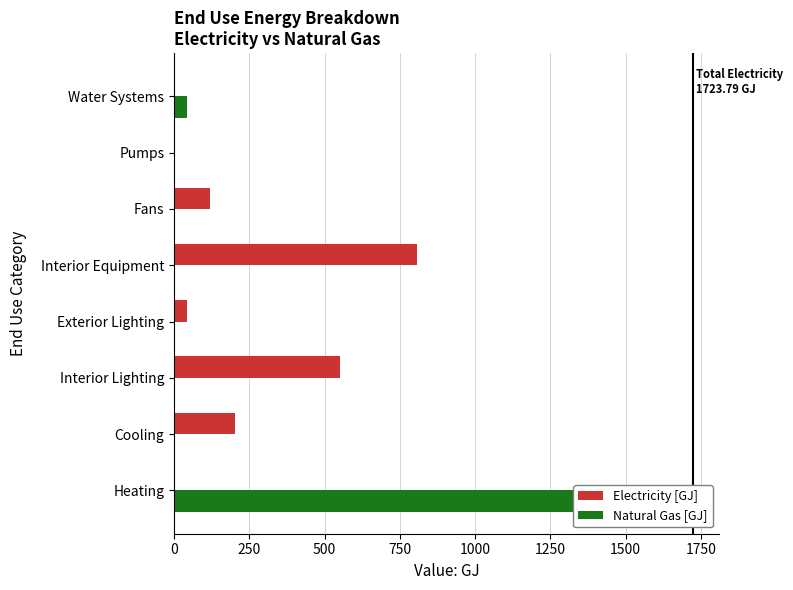

List the series in order of their overall mean, highest first.

Electricity [GJ], Natural Gas [GJ]